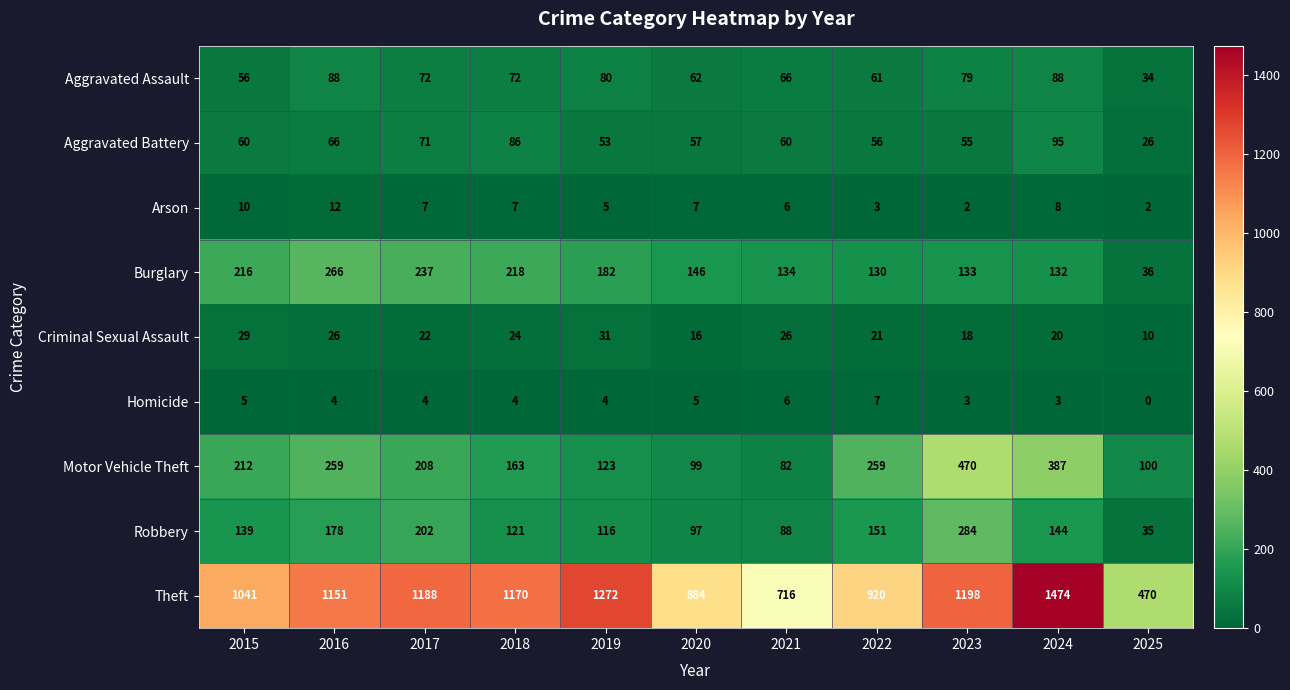

Rank the series by their maximum value, from highest to lowest.

Theft, Motor Vehicle Theft, Robbery, Burglary, Aggravated Battery, Aggravated Assault, Criminal Sexual Assault, Arson, Homicide